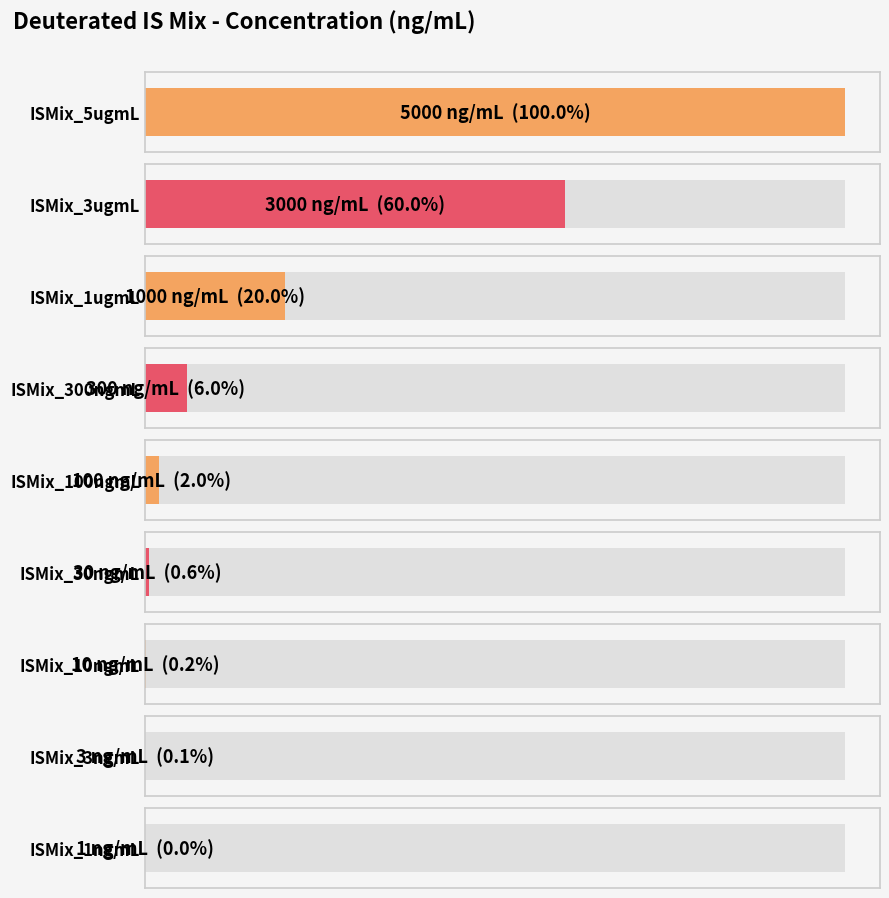

Which has a higher value, ISMix_100ngmL or ISMix_3ugmL?

ISMix_3ugmL